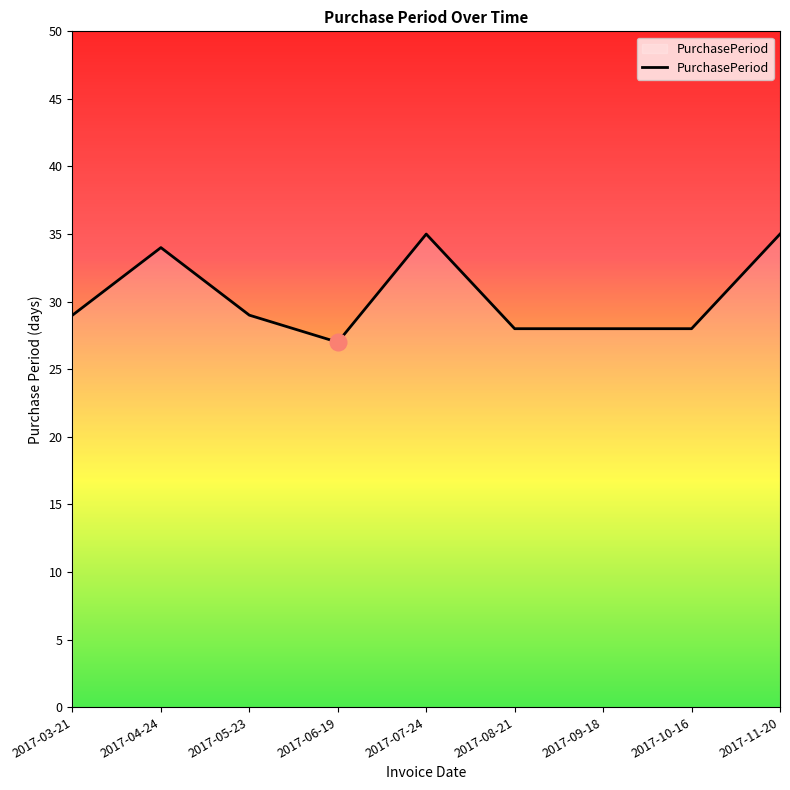

What is the smallest value displayed?

27